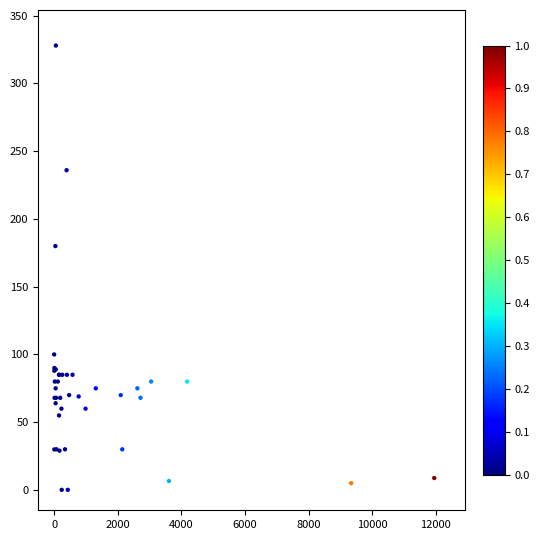

What Y value in the scatter plot is closest to 164?

180.0